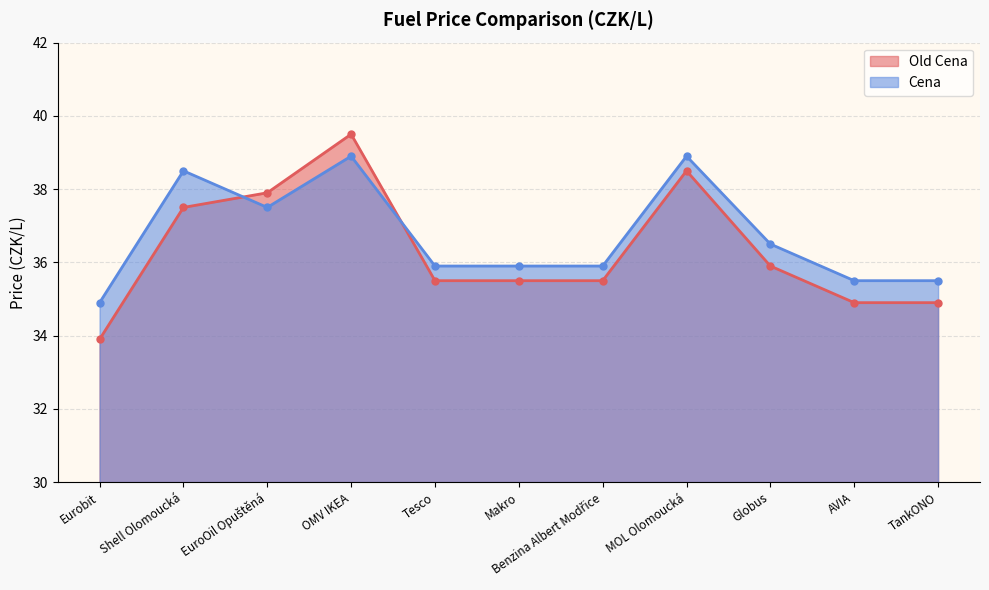

Rank the series at MOL Olomoucká from lowest to highest value.

Old Cena, Cena